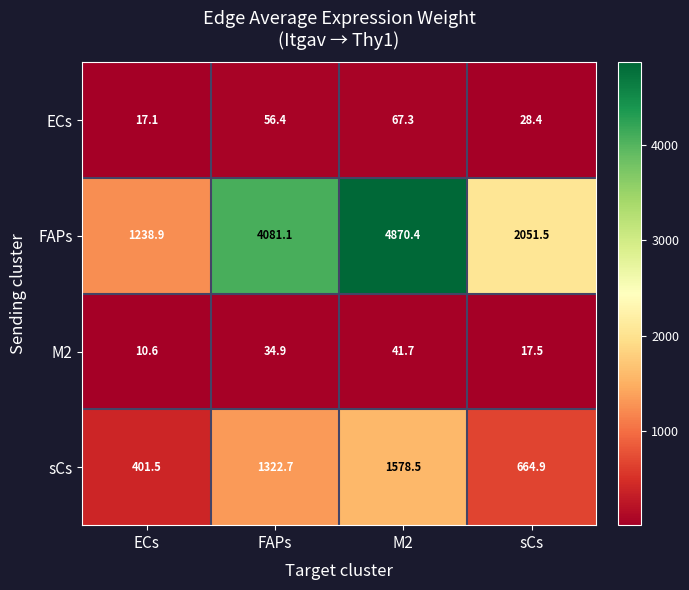

What is the spread (max minus min) of values at sCs?

2034.0